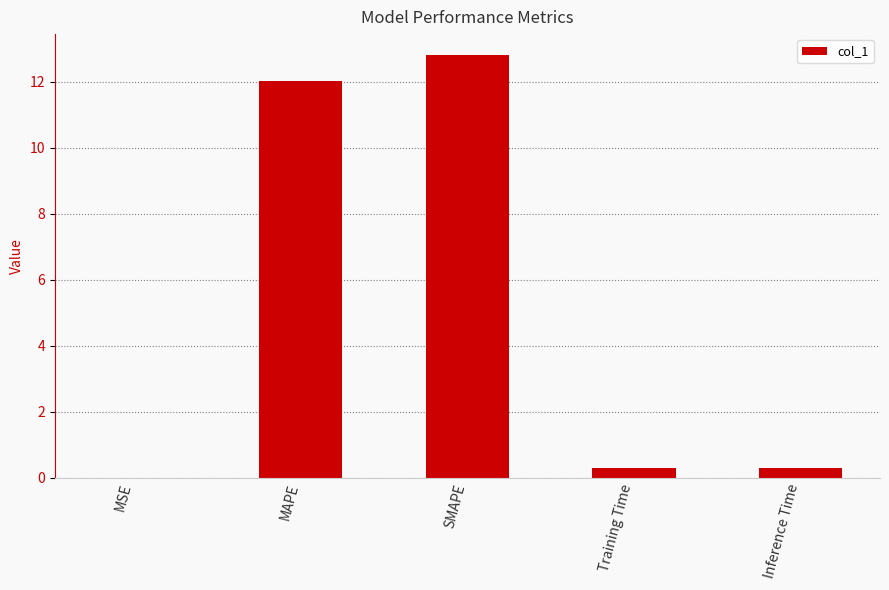

The chart shows a value of 16.1 at MAPE. True or false?

False